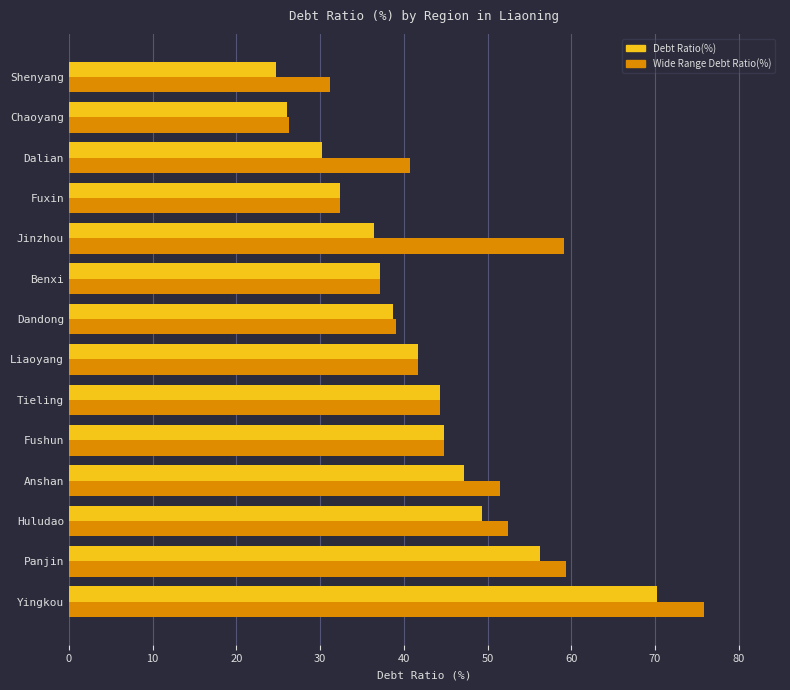

List the series in order of their peak value, highest first.

Wide Range Debt Ratio(%), Debt Ratio(%)